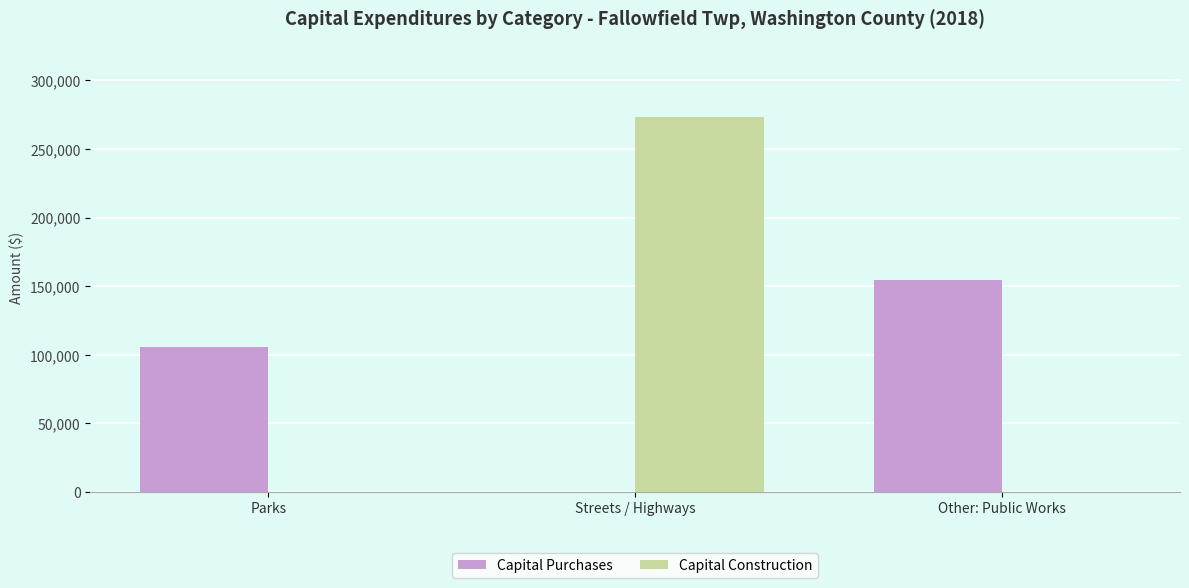

Is it true that Capital Construction equals 0 at Parks?

True